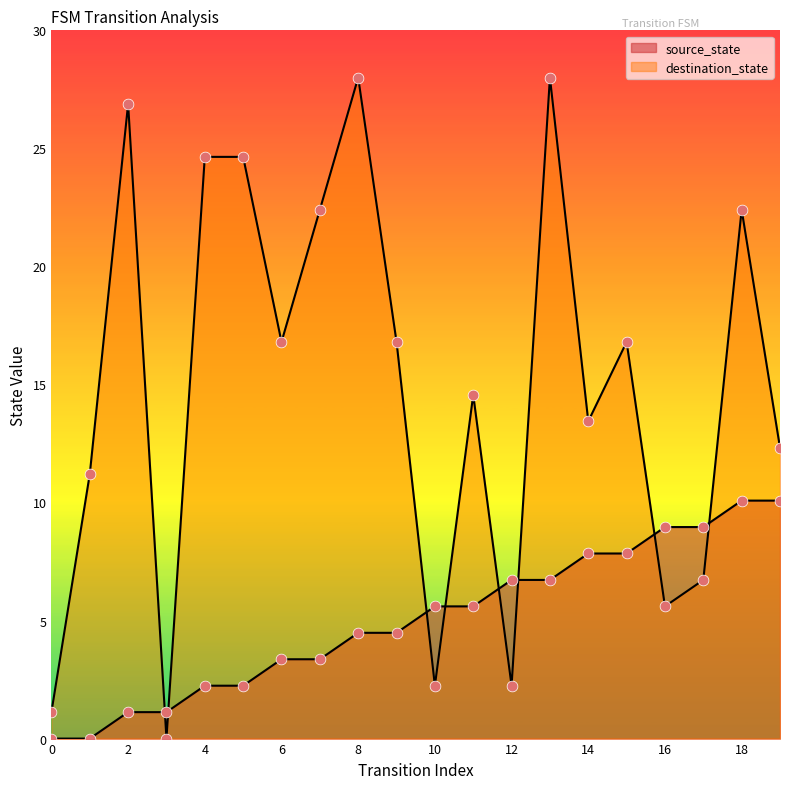

What is the total value across all series at 7?

25.8